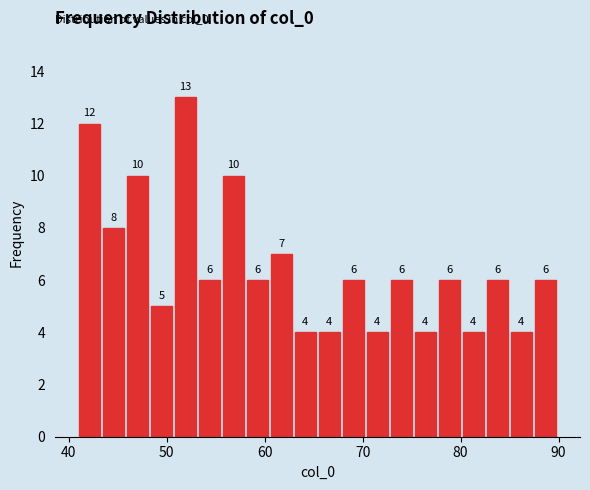

Read against the x-axis, roughly where is the centre of the tallest bar?

52